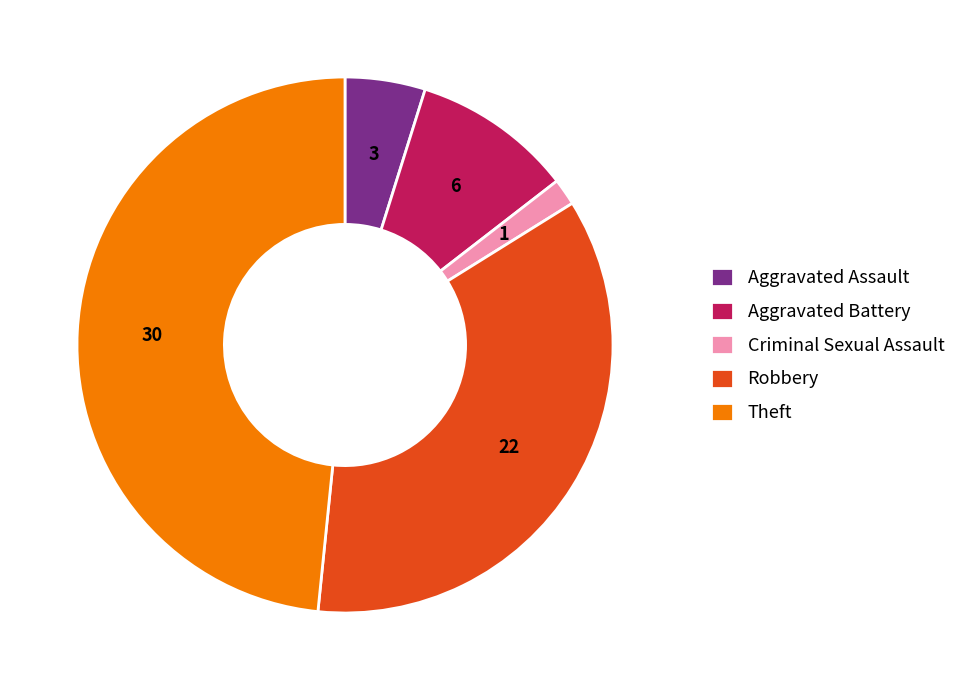

Rank the categories by value from highest to lowest.

Theft, Robbery, Aggravated Battery, Aggravated Assault, Criminal Sexual Assault